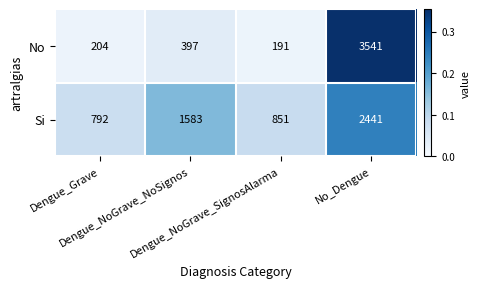

Which series has the largest range (max minus min)?

No